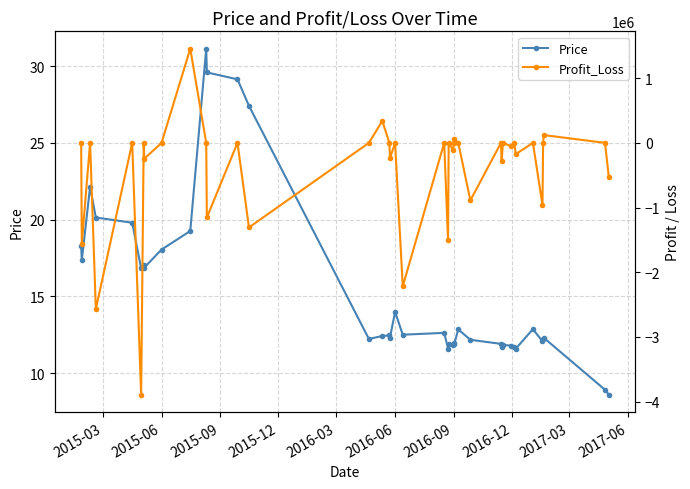

What is the lowest value of the Price series?

8.6